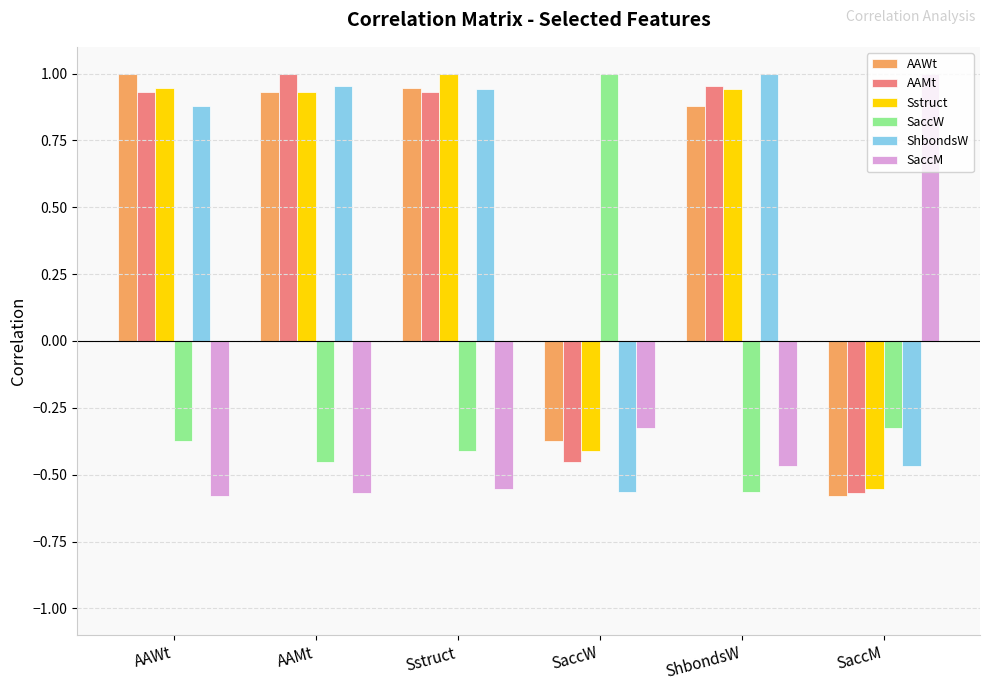

The AAMt series shows 1.0 at ShbondsW. True or false?

True